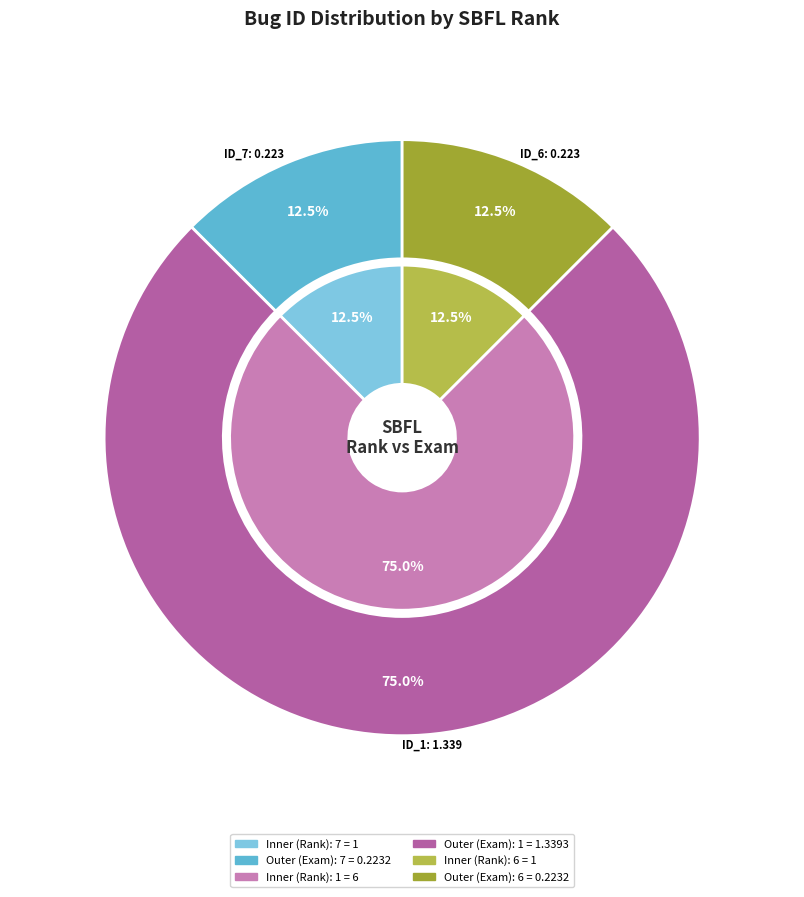

Combined, do _MultipleBugs_.NOB_1.ID_1 and _MultipleBugs_.NOB_1.ID_6 account for over 50%?

Yes